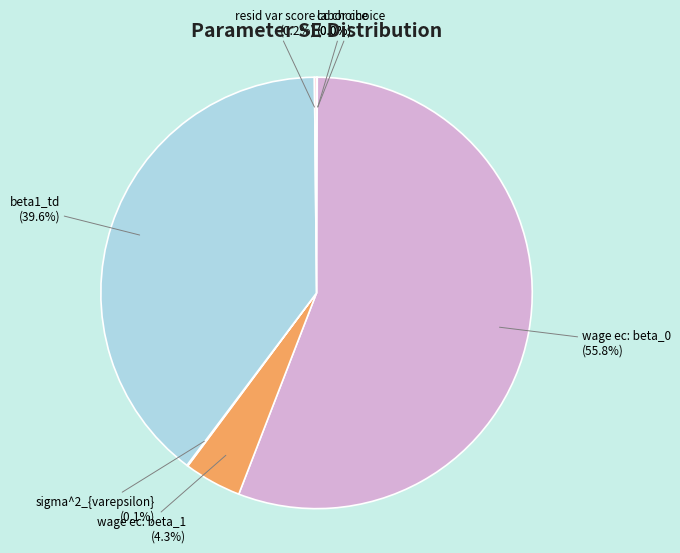

Rank the categories by value from lowest to highest.

cc choice, labor choice, sigma^2_{varepsilon}, resid var score, wage ec: beta_1, beta1_td, wage ec: beta_0